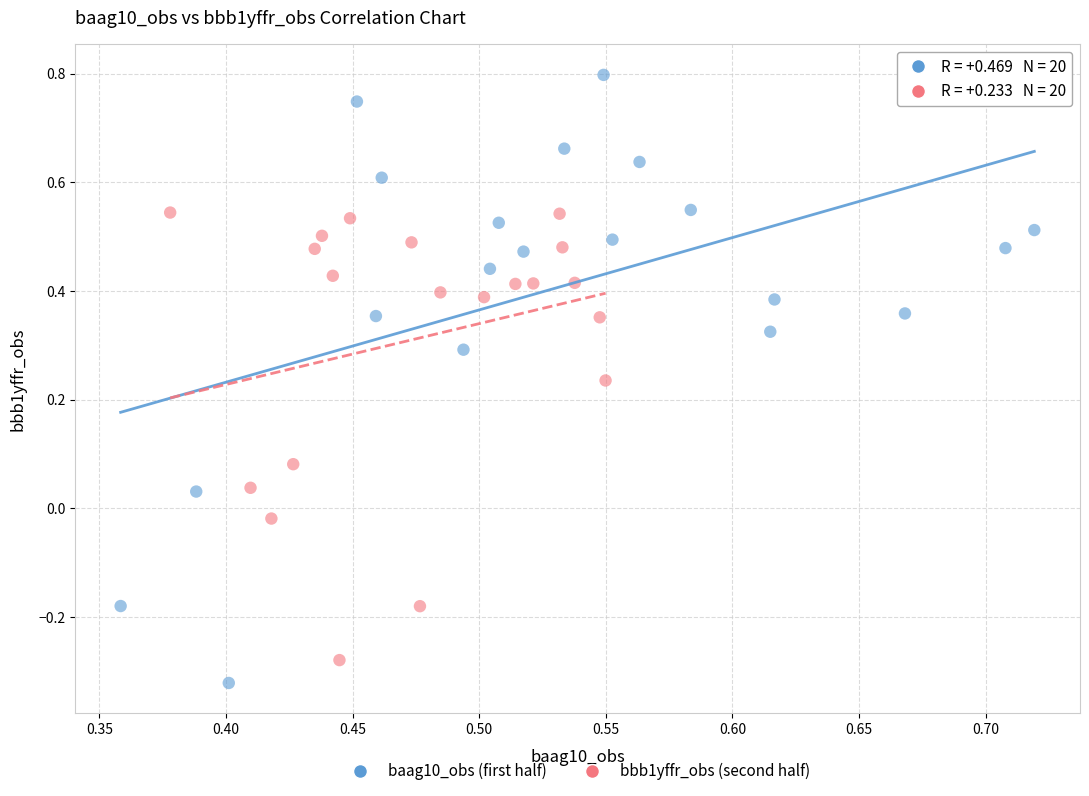

Which series has the largest Y range (max minus min)?

baag10_obs (first half)